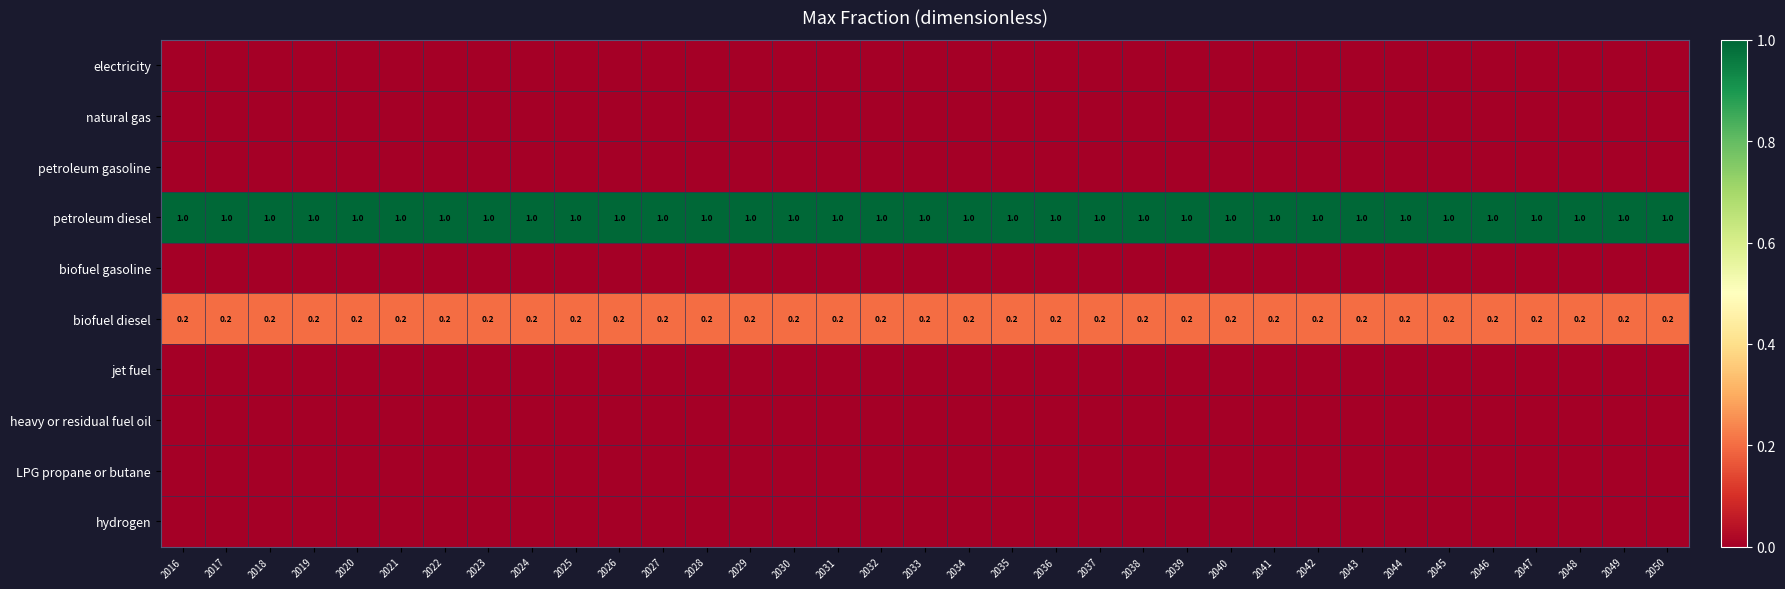

How many categories are shown in the chart?

35